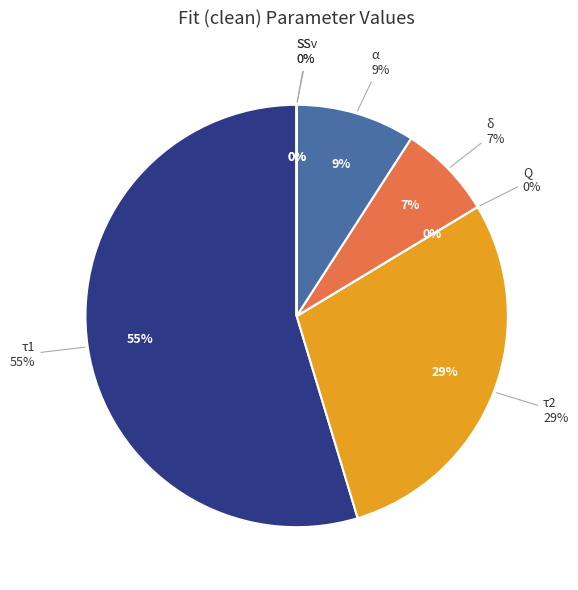

What portion of the pie excludes Q?

100.0%